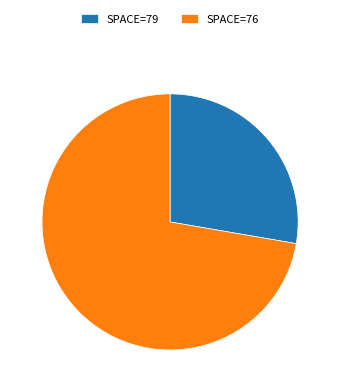

Does SPACE=79 represent more than half of the total?

No